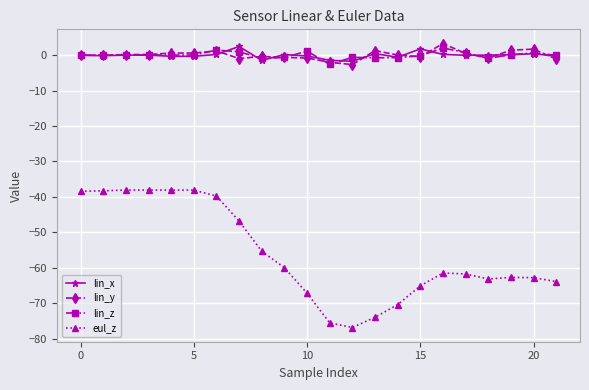

What is the maximum value for lin_x?

2.4